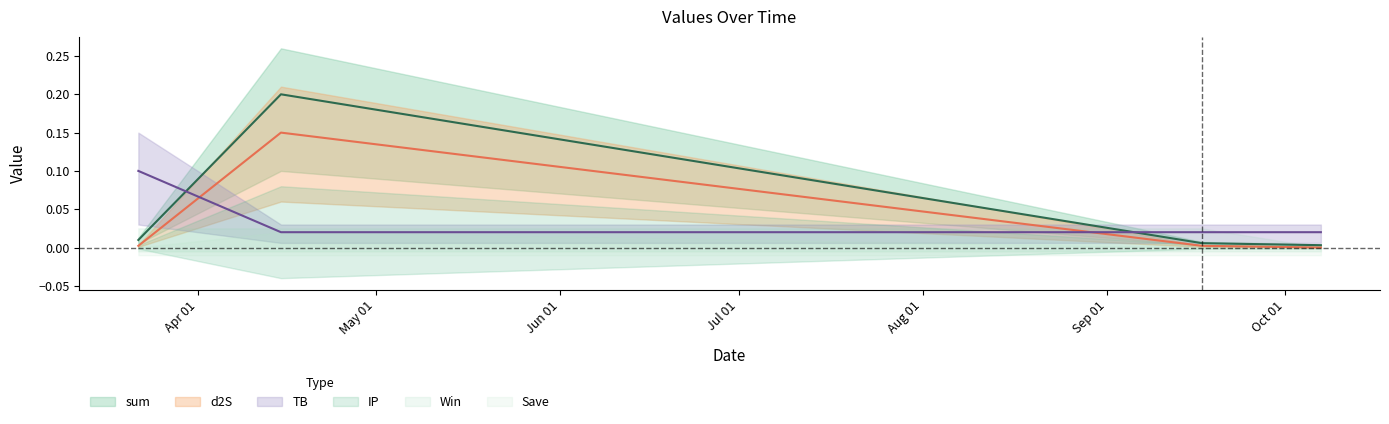

Rank the series at 2022-09-17 from highest to lowest value.

TB, sum, d2S